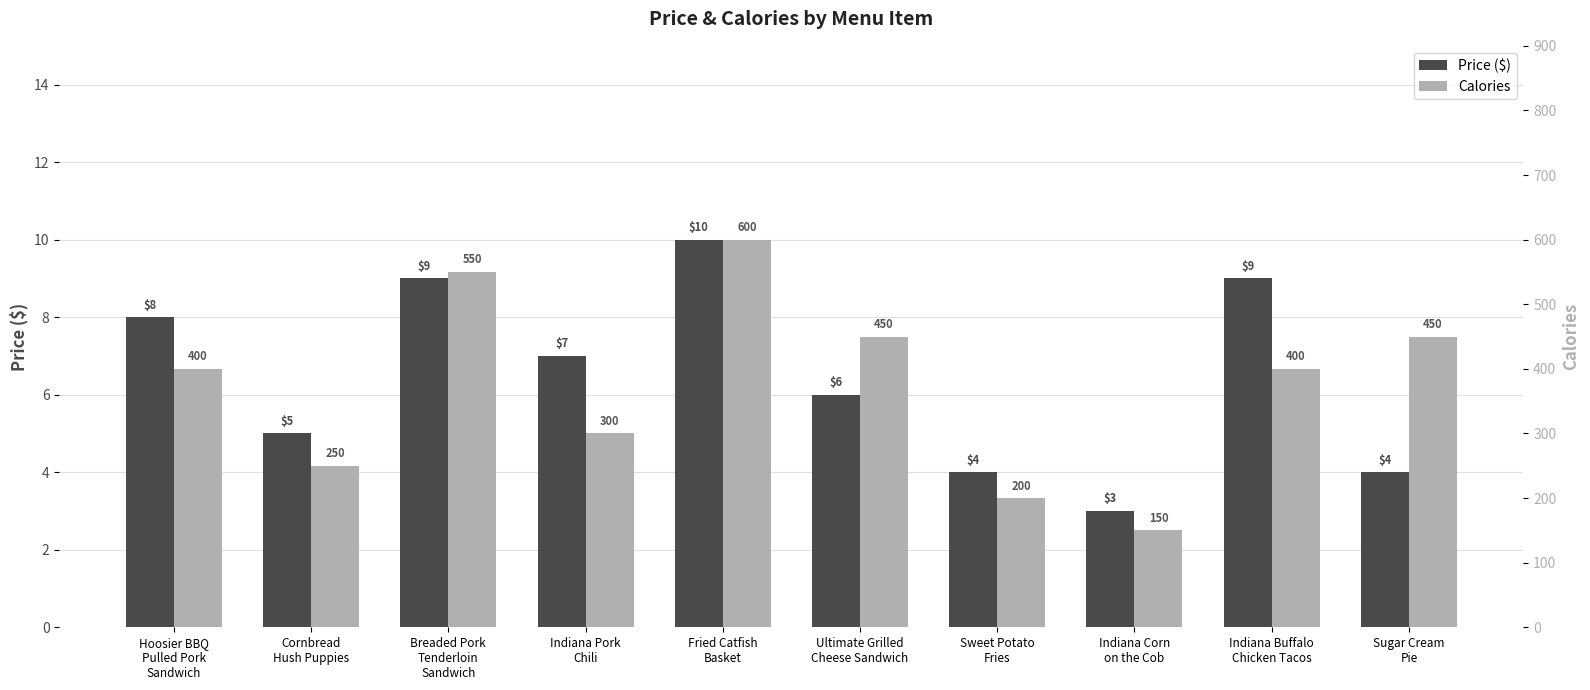

Reading right to left, extract all data points from this chart.

Price ($): Sugar Cream
Pie=4	Indiana Buffalo
Chicken Tacos=9	Indiana Corn
on the Cob=3	Sweet Potato
Fries=4	Ultimate Grilled
Cheese Sandwich=6	Fried Catfish
Basket=10	Indiana Pork
Chili=7	Breaded Pork
Tenderloin
Sandwich=9	Cornbread
Hush Puppies=5	Hoosier BBQ
Pulled Pork
Sandwich=8
Calories: Sugar Cream
Pie=450	Indiana Buffalo
Chicken Tacos=400	Indiana Corn
on the Cob=150	Sweet Potato
Fries=200	Ultimate Grilled
Cheese Sandwich=450	Fried Catfish
Basket=600	Indiana Pork
Chili=300	Breaded Pork
Tenderloin
Sandwich=550	Cornbread
Hush Puppies=250	Hoosier BBQ
Pulled Pork
Sandwich=400